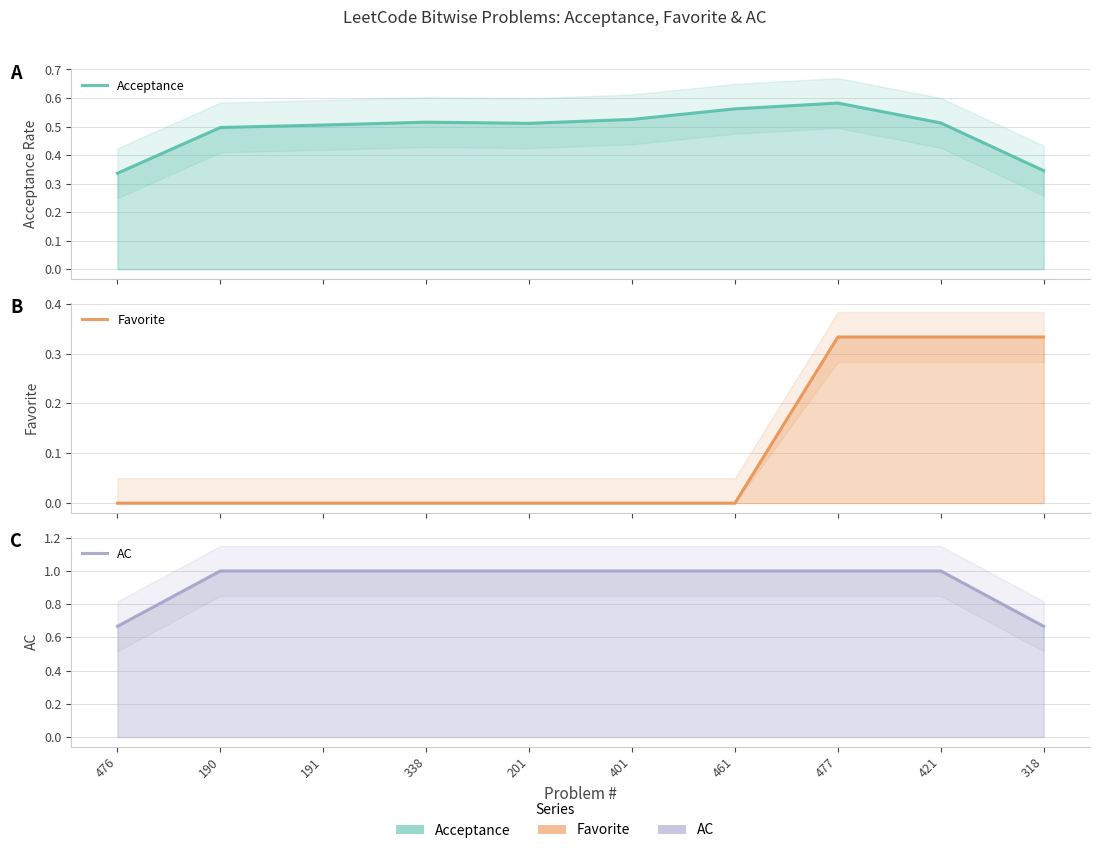

What are all the series names shown in the legend?

Acceptance, Favorite, AC